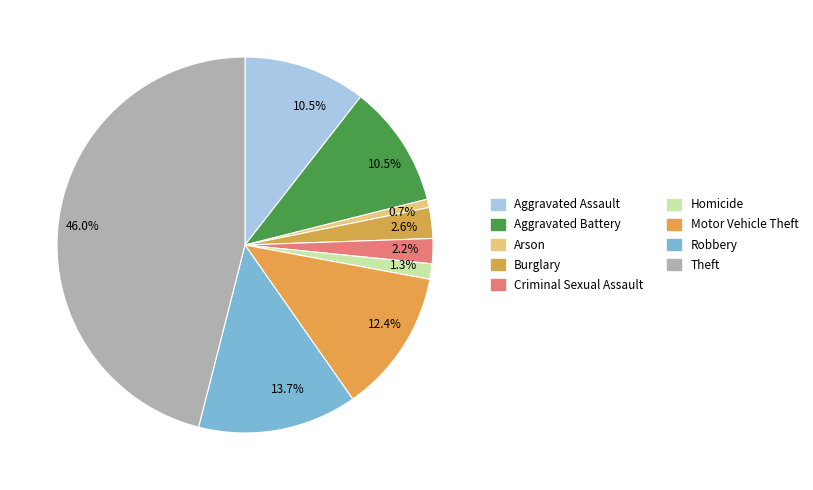

Which slice is the smallest?

Arson